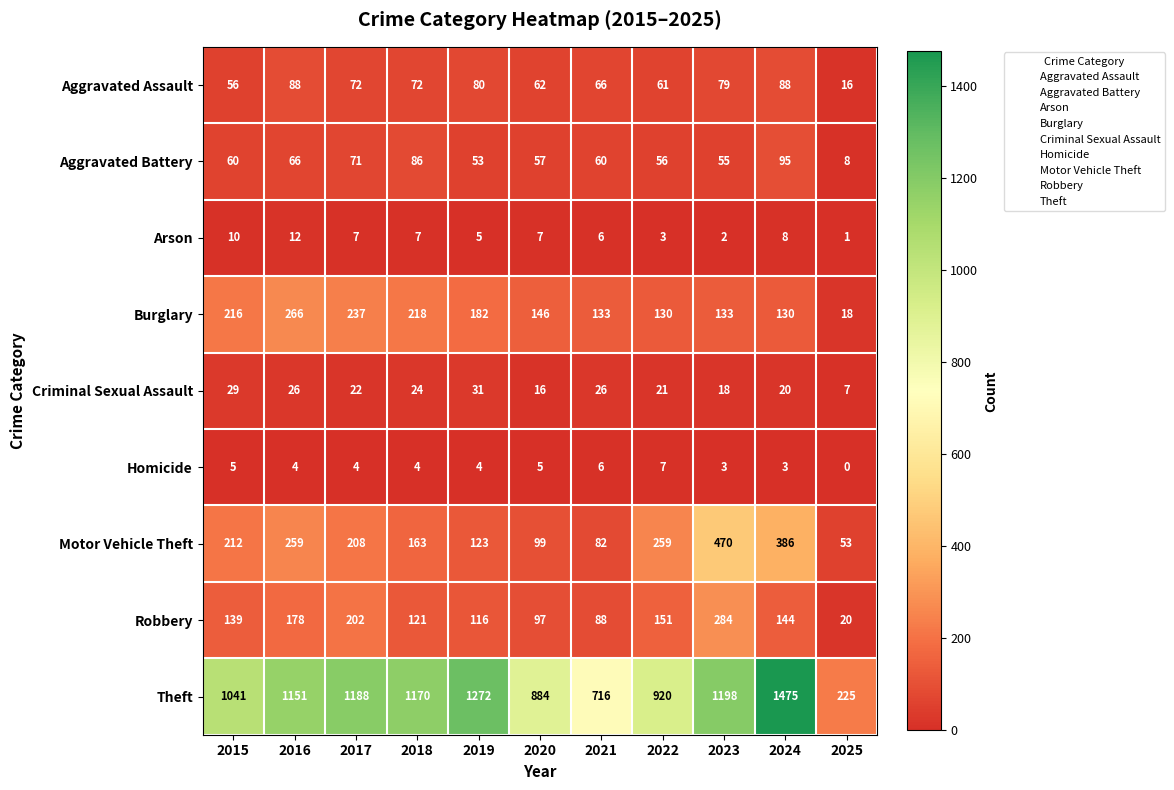

What is the spread (max minus min) of values at 2017?

1184